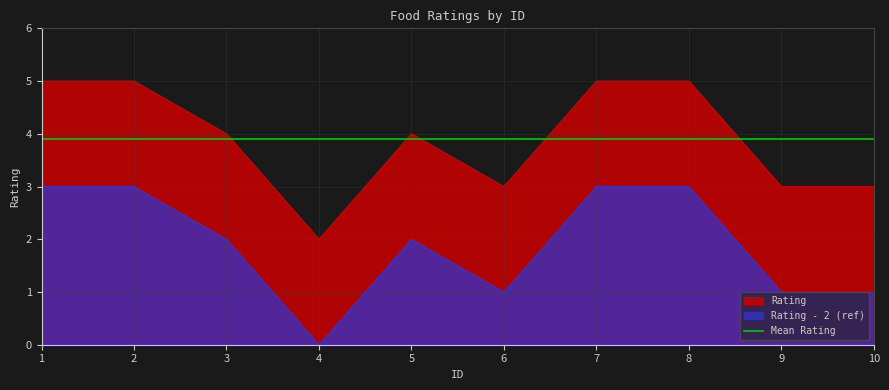

How many lines are shown in the chart?

3